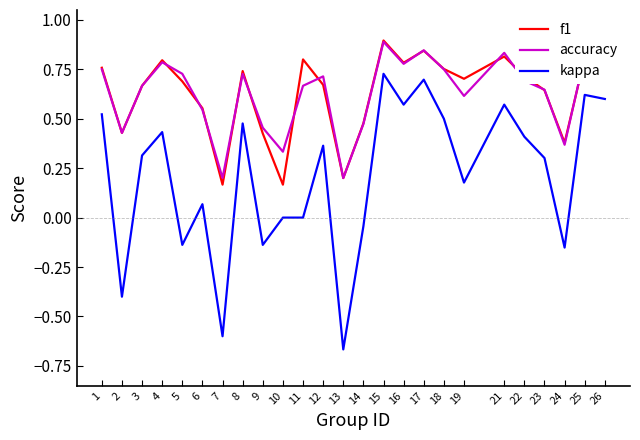

True or false: f1 and kappa cross at least once.

False